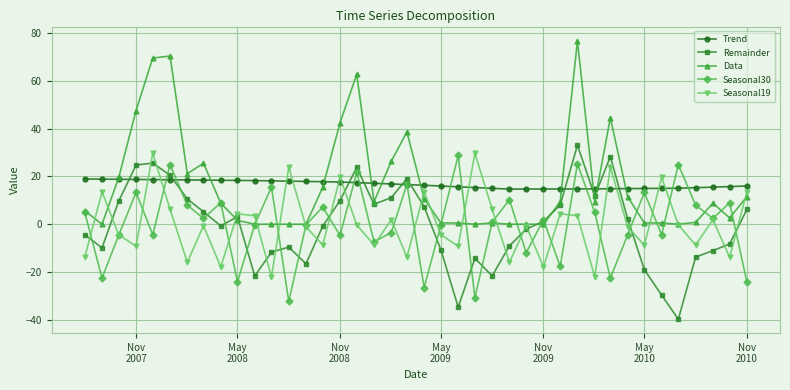

What is the value of the Data point at the 25th from the left?

0.5